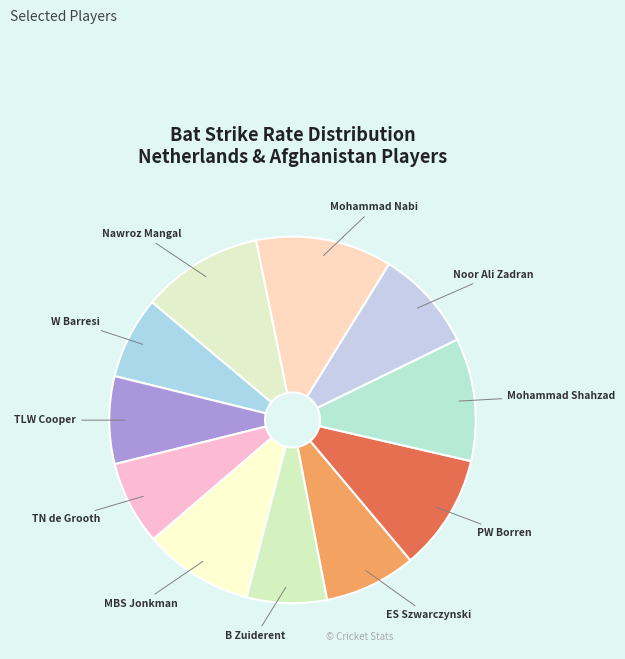

How many segments does this pie chart have?

11